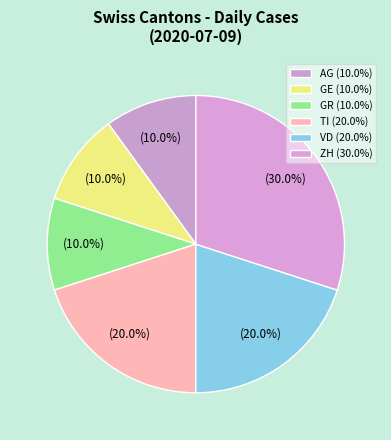

Which has a higher value, AG or VD?

VD